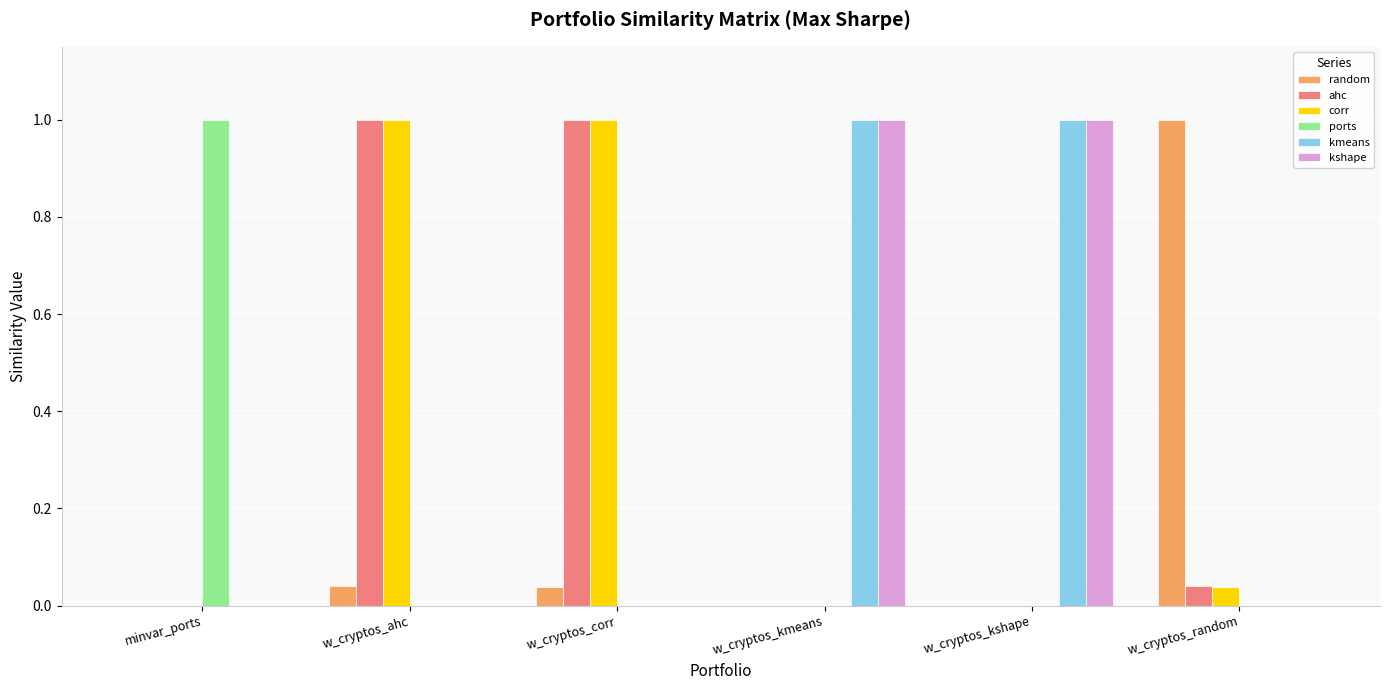

The value of random at w_cryptos_kshape is -0.4. True or false?

False